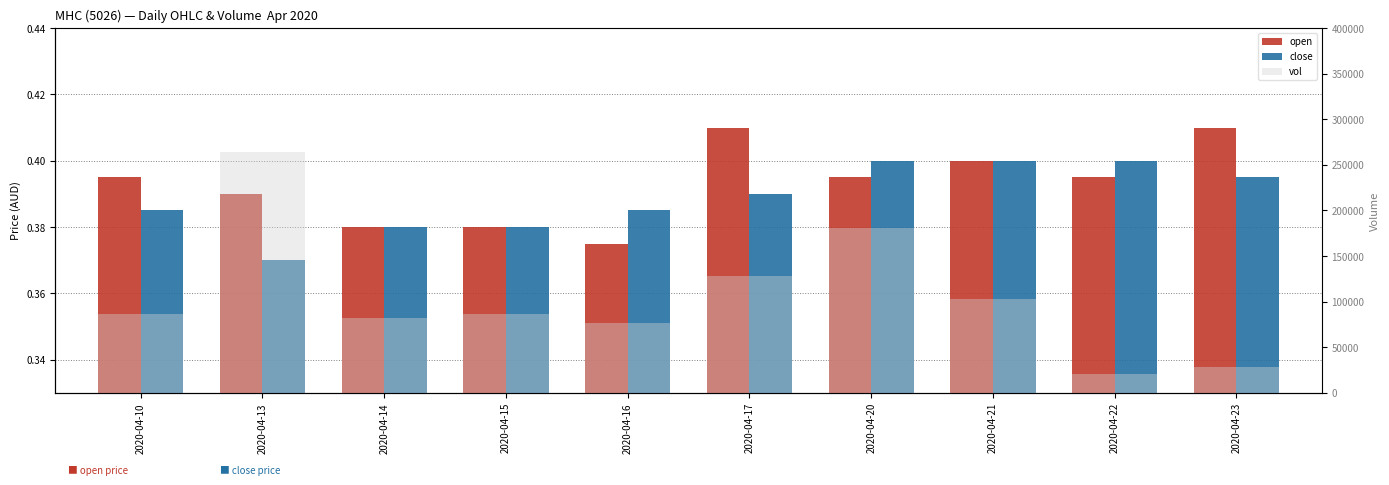

At which label does close reach its minimum?

2020-04-13